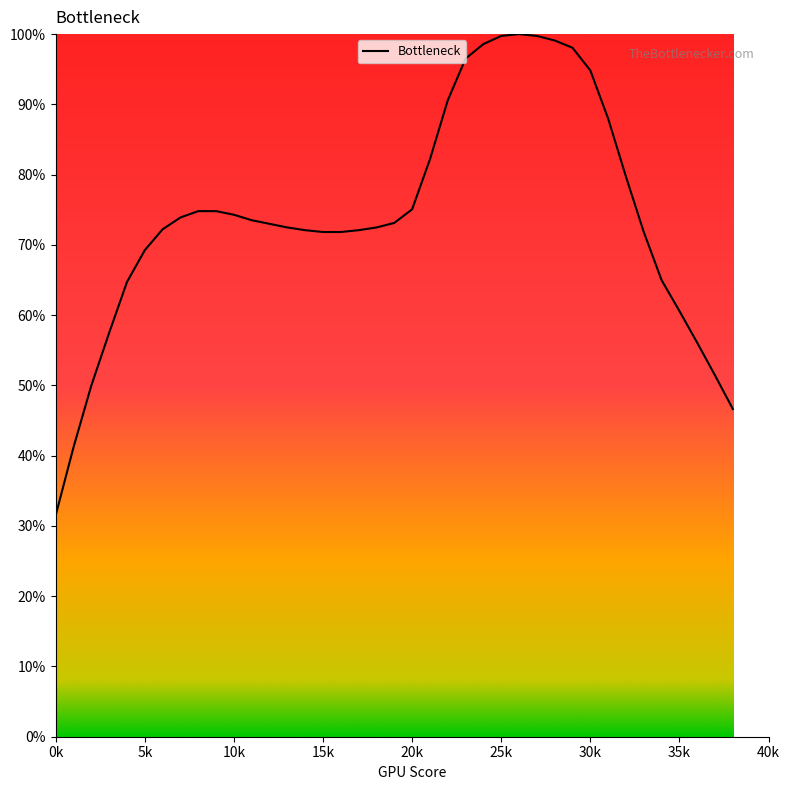

What is the maximum value shown in the chart?

100.0